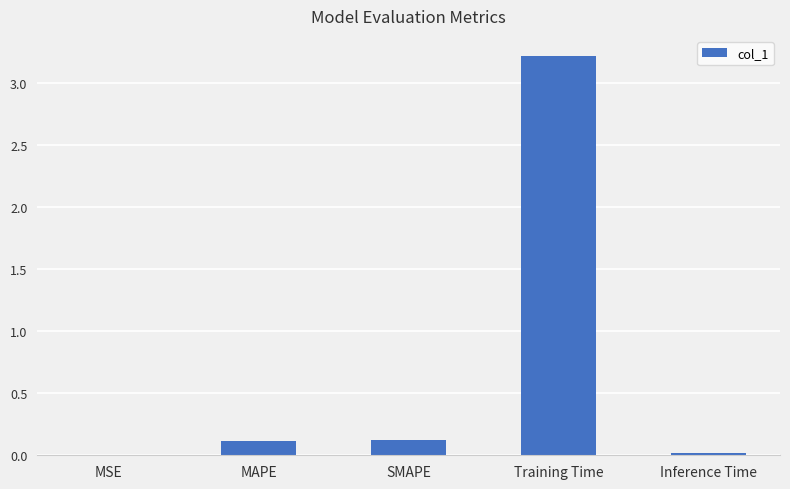

Which has a higher value, MAPE or Training Time?

Training Time